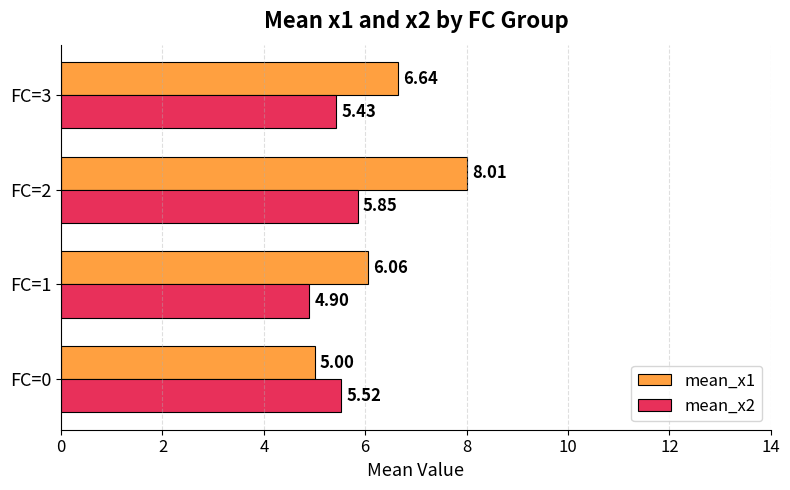

Which series has the largest range (max minus min)?

mean_x1